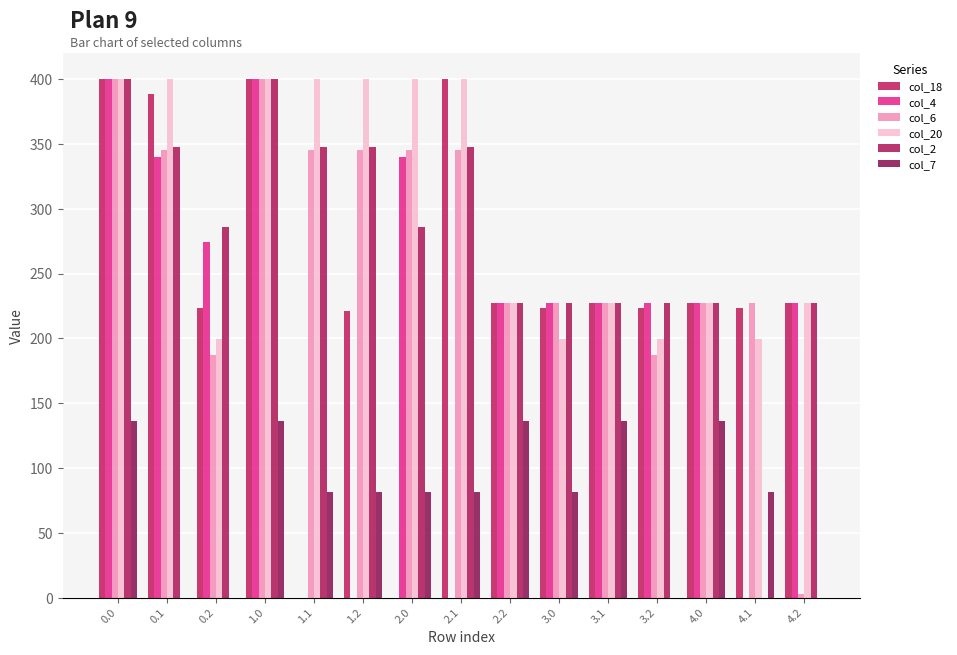

What is the value of the col_2 bar at the 10th from the left?

227.0